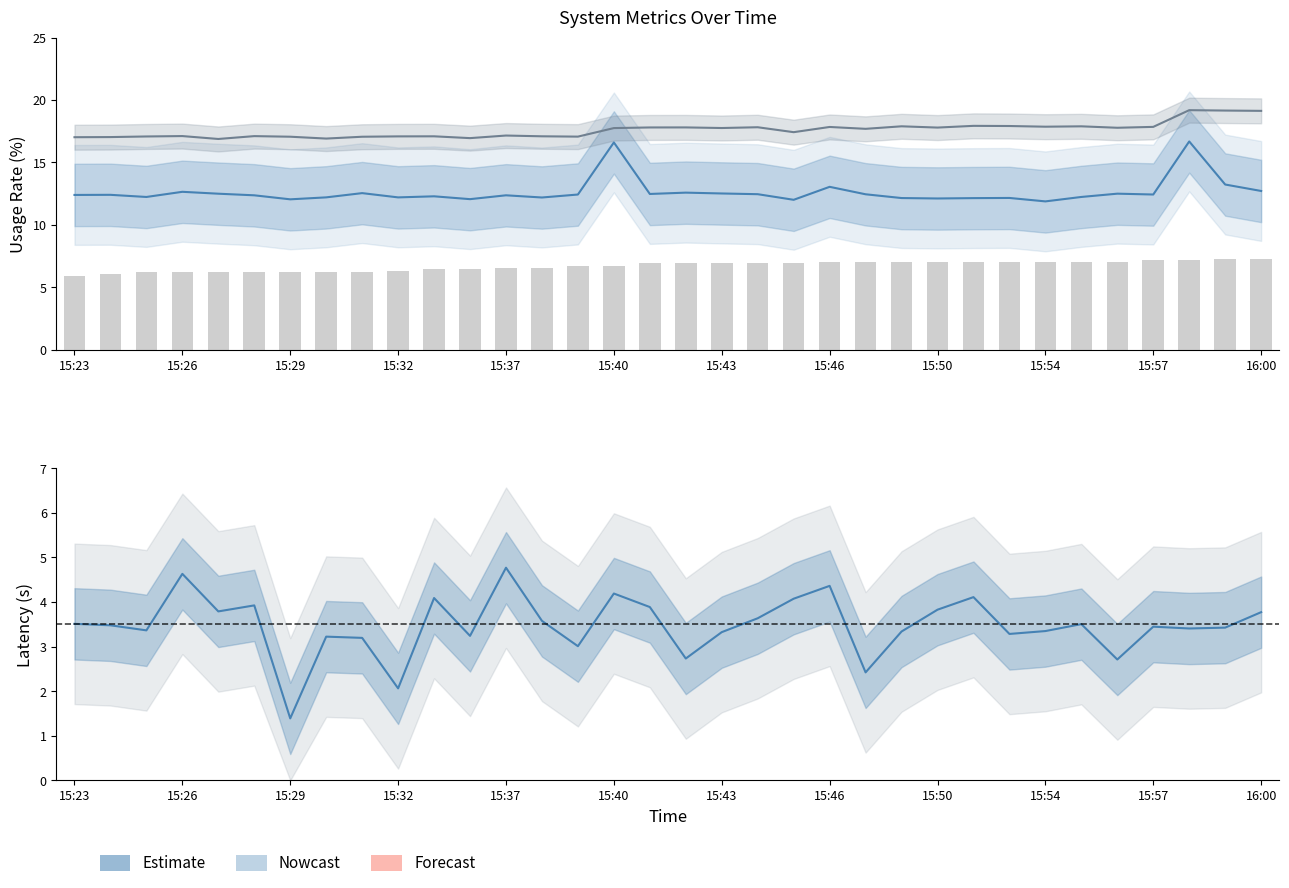

Where is CPUUsageRate(%) nearest to the value 6?

15:26